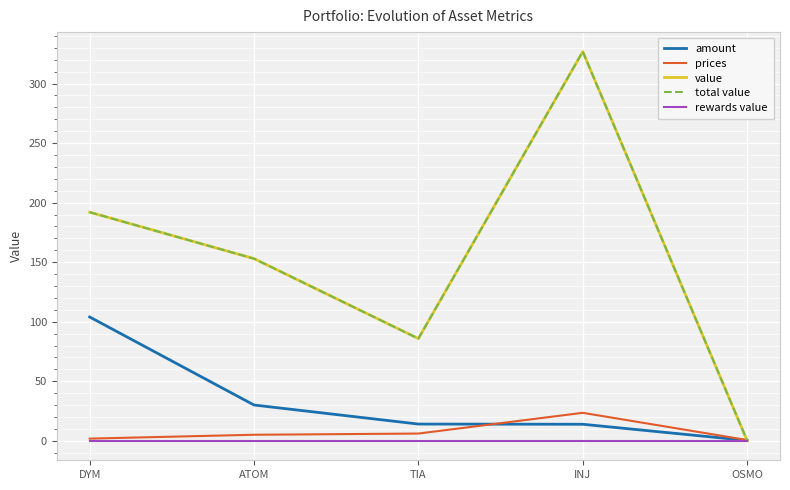

Does the chart display data point markers on the line(s)?

No